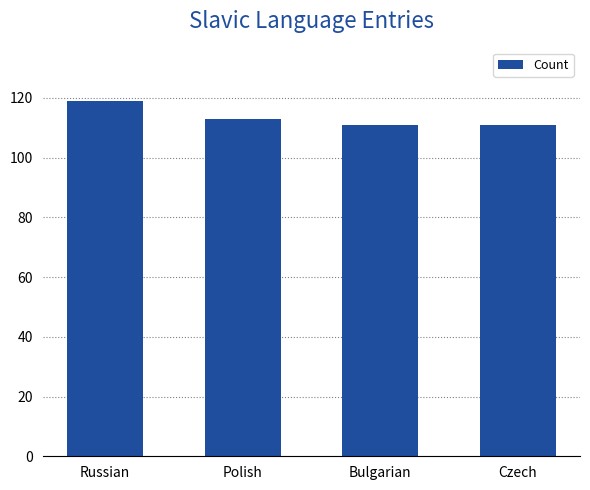

Reading left to right, transcribe all the data shown in this chart.

119	113	111	111